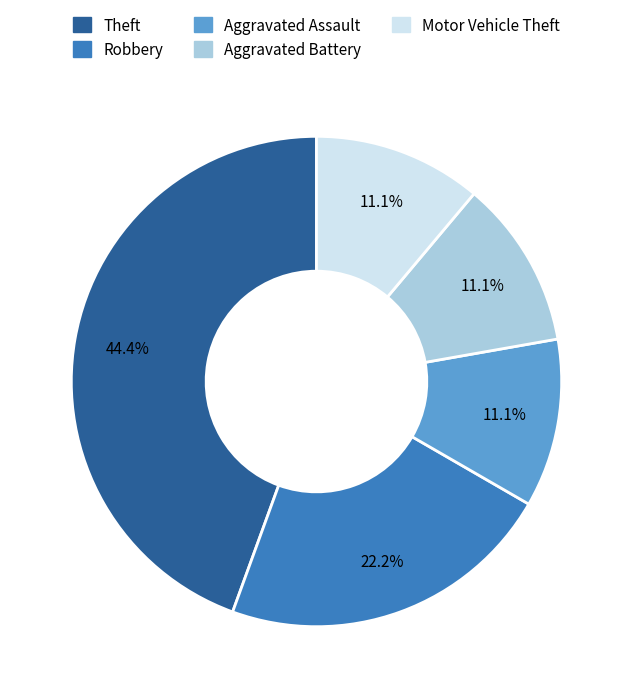

To the nearest percent, what is the combined percentage of Robbery and Theft?

67%